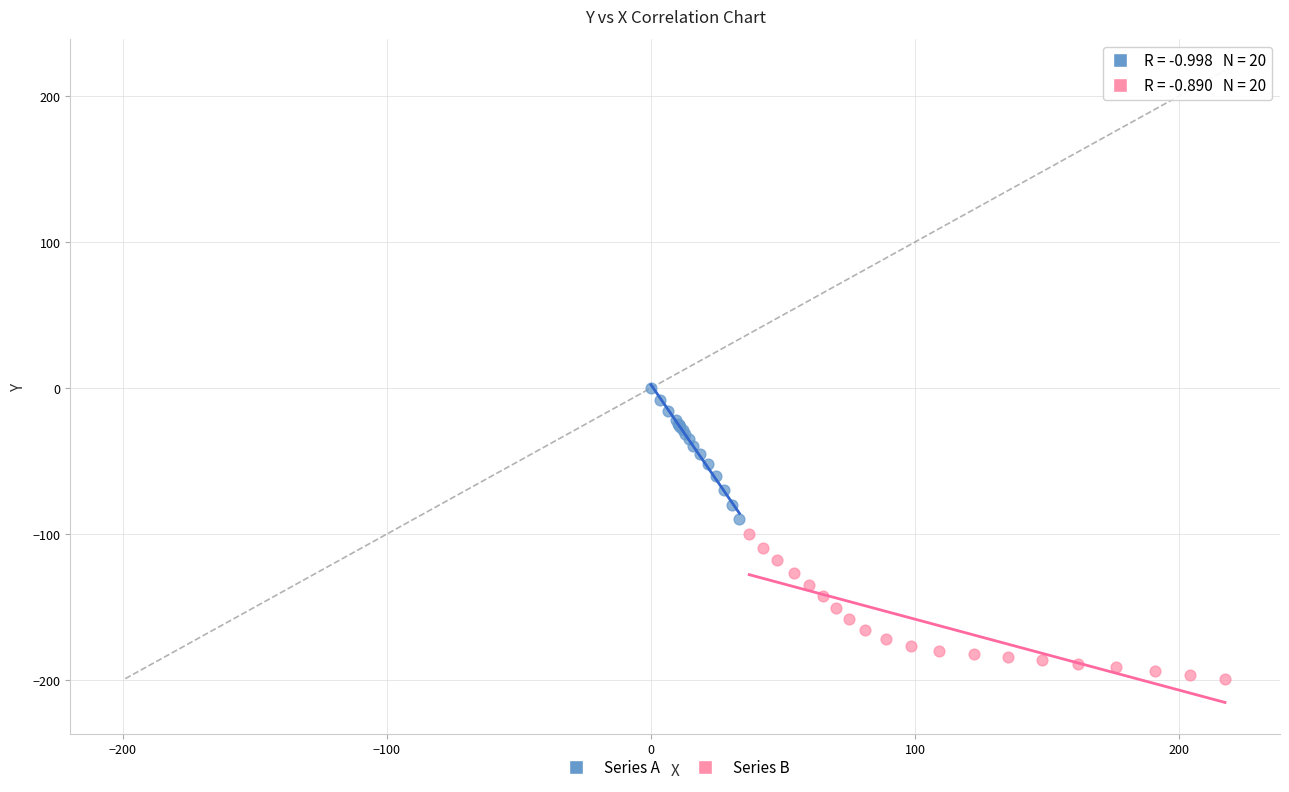

Which series reaches the minimum Y coordinate?

Series B